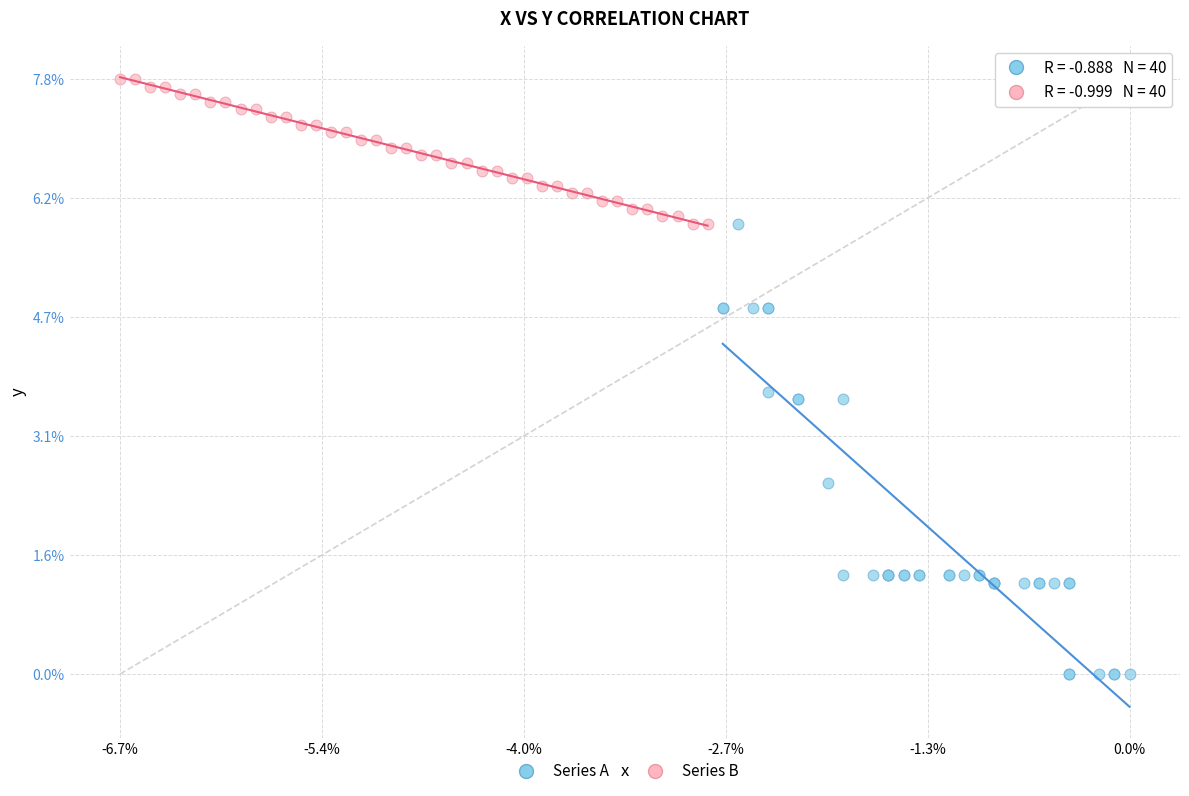

Which series contains the highest Y value?

Series B